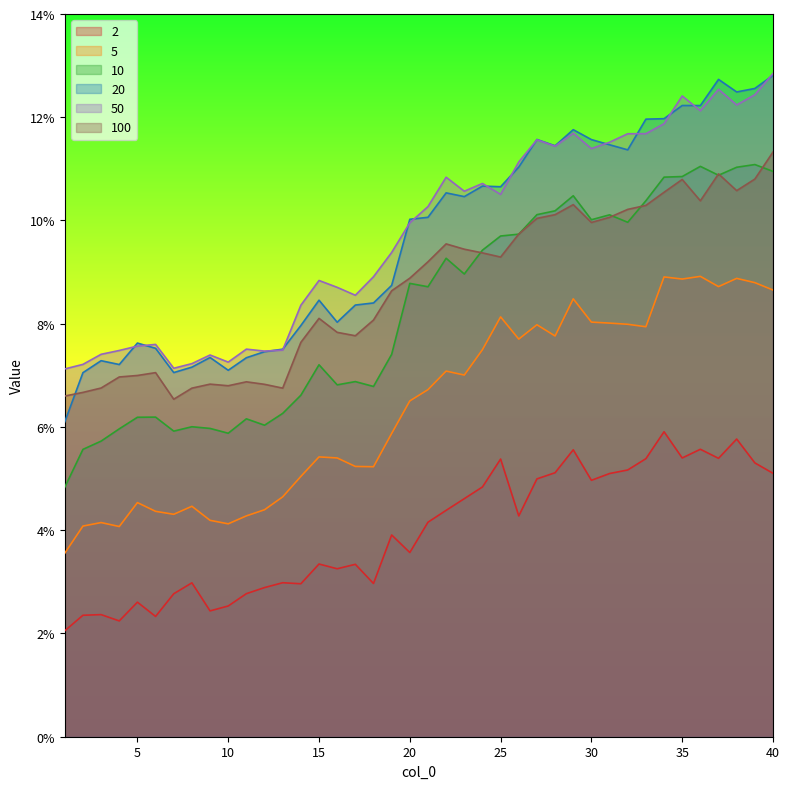

Rank the series by their maximum value, from lowest to highest.

2, 5, 10, 100, 20, 50